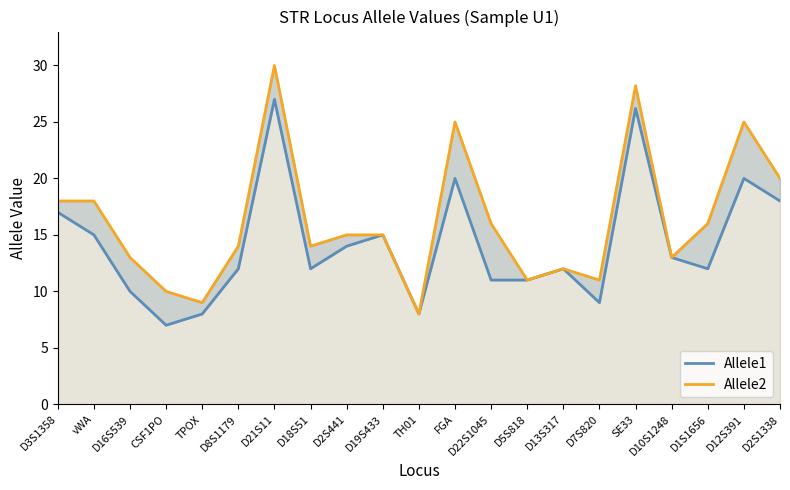

Reading left to right, list all the values displayed in this chart.

Allele1: D3S1358=17.0	vWA=15.0	D16S539=10.0	CSF1PO=7.0	TPOX=8.0	D8S1179=12.0	D21S11=27.0	D18S51=12.0	D2S441=14.0	D19S433=15.0	TH01=8.0	FGA=20.0	D22S1045=11.0	D5S818=11.0	D13S317=12.0	D7S820=9.0	SE33=26.2	D10S1248=13.0	D1S1656=12.0	D12S391=20.0	D2S1338=18.0
Allele2: D3S1358=18.0	vWA=18.0	D16S539=13.0	CSF1PO=10.0	TPOX=9.0	D8S1179=14.0	D21S11=30.0	D18S51=14.0	D2S441=15.0	D19S433=15.0	TH01=8.0	FGA=25.0	D22S1045=16.0	D5S818=11.0	D13S317=12.0	D7S820=11.0	SE33=28.2	D10S1248=13.0	D1S1656=16.0	D12S391=25.0	D2S1338=20.0